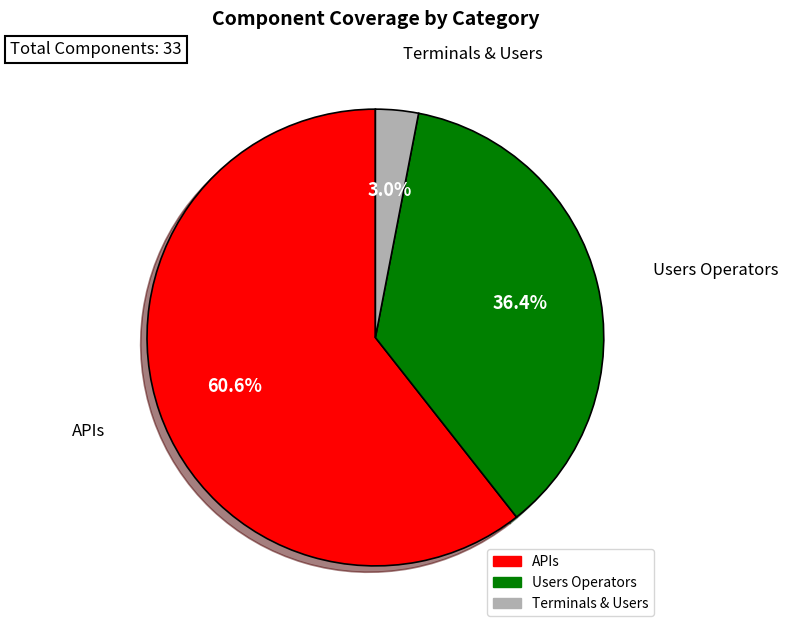

Is it true that Terminals & Users is 30% of the pie?

False